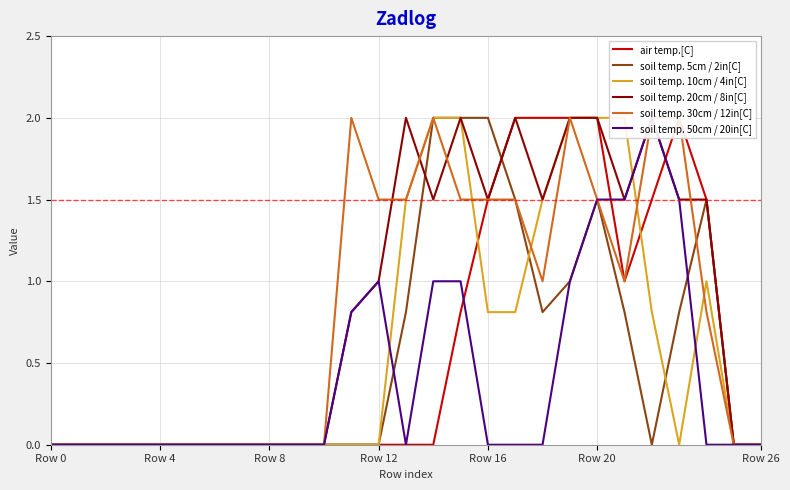

How many categories are shown in the chart?

27